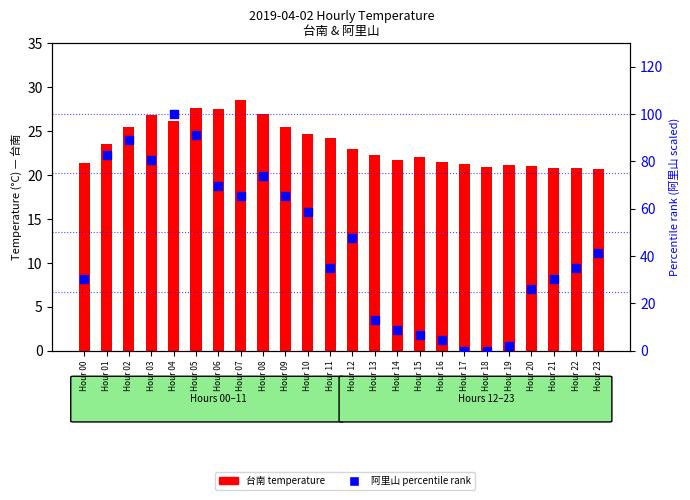

Which series has the largest total across all categories?

阿里山 (percentile rank)